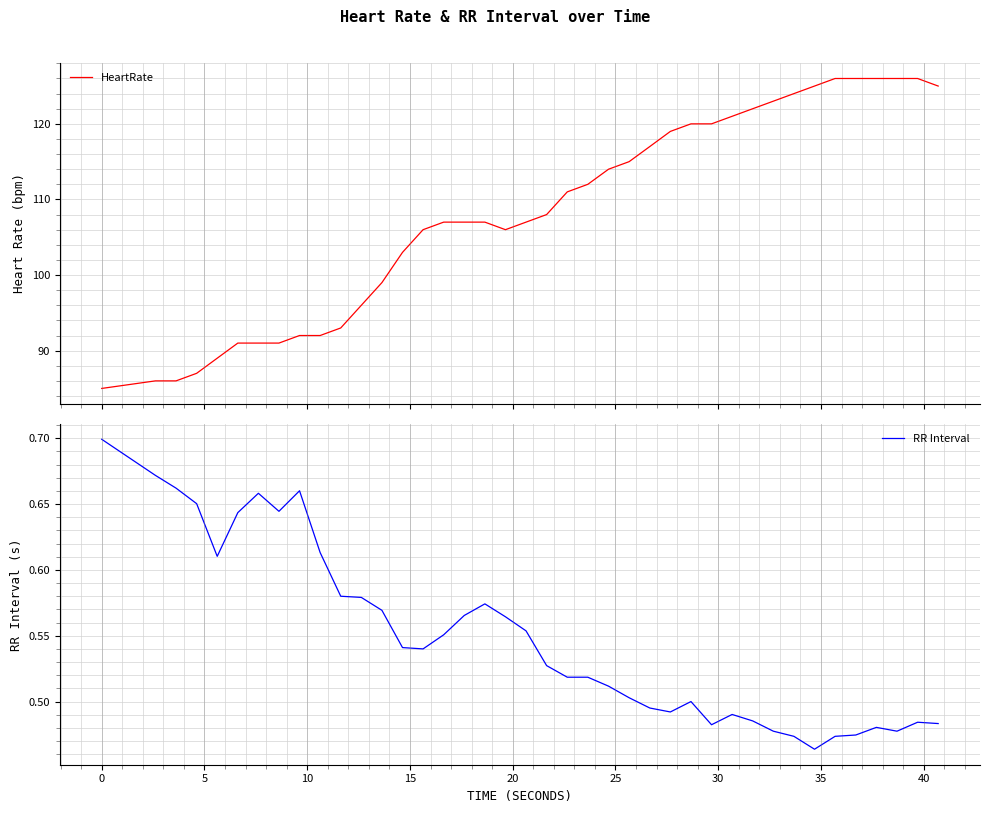

True or false: HeartRate and RR Interval intersect in this chart.

False